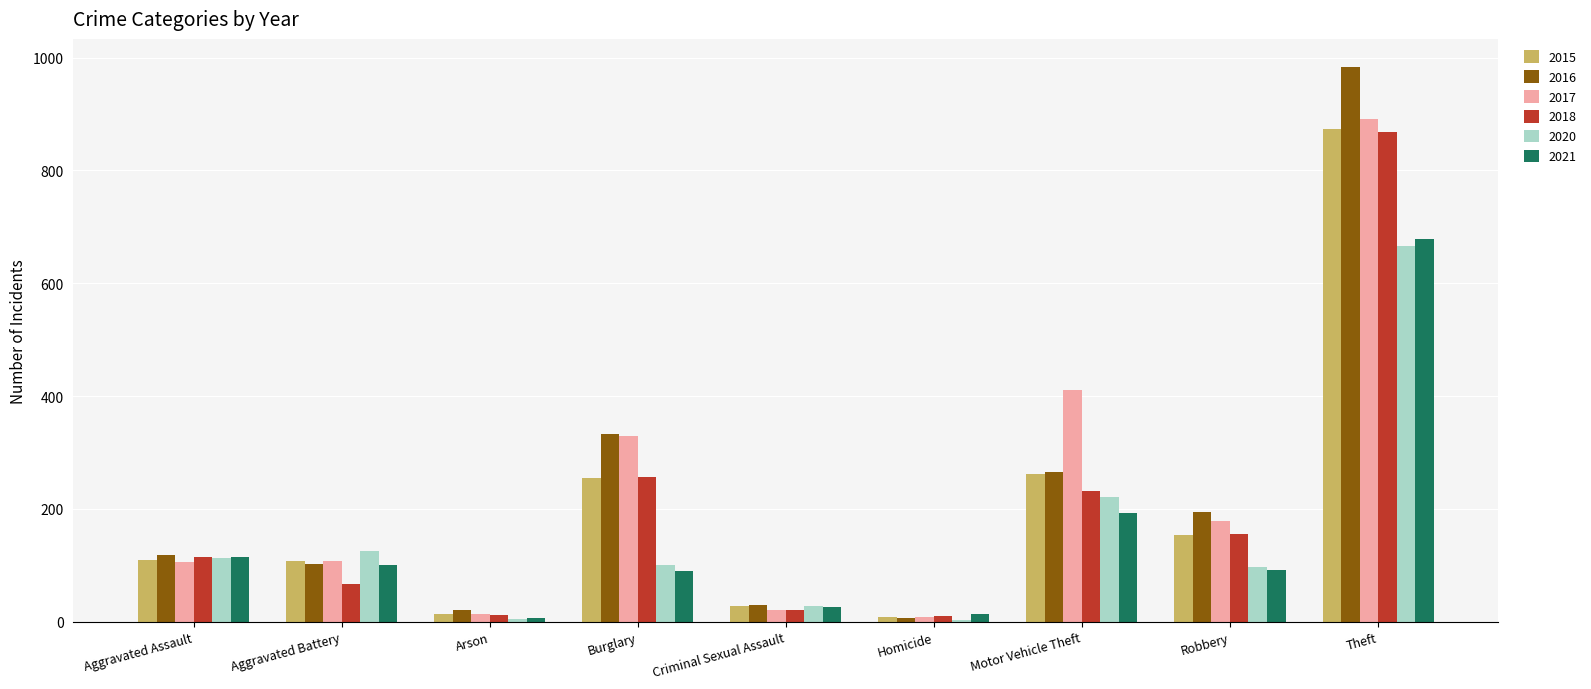

True or false: 2018 has a value of 231 at Motor Vehicle Theft.

True